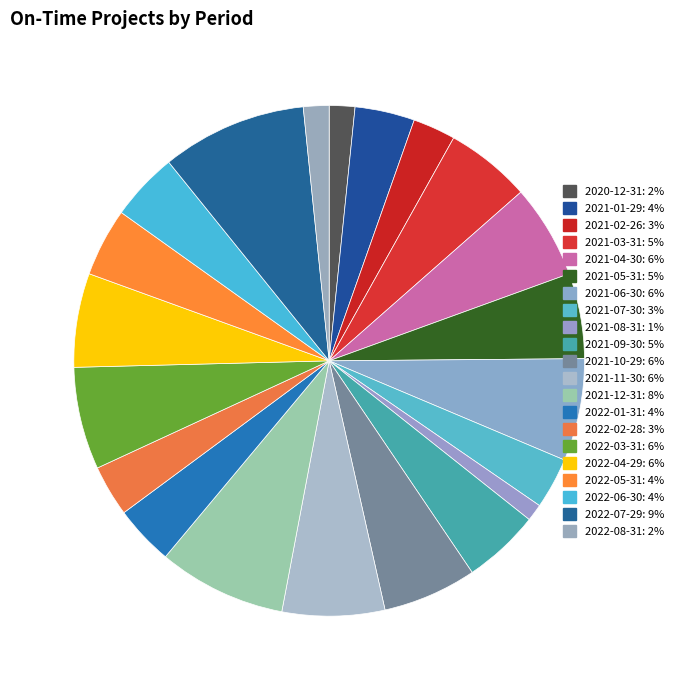

Does 2020-12-31 account for over 50% of the chart?

No